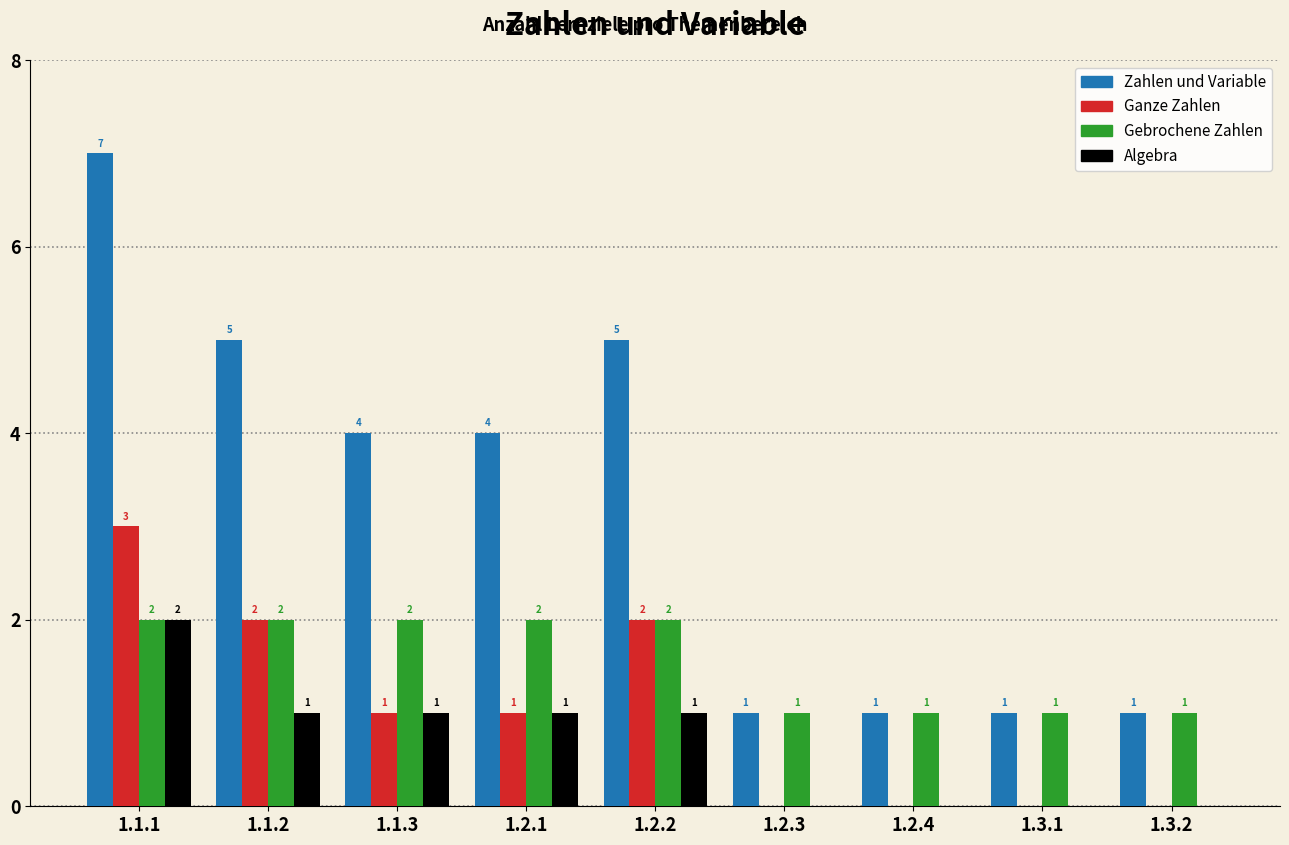

Where does the Algebra series first go above 1?

1.1.1